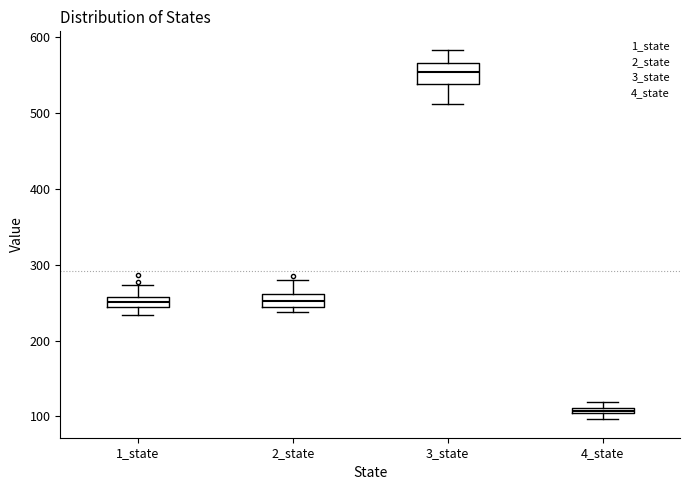

Which box has the lowest median line?

4_state